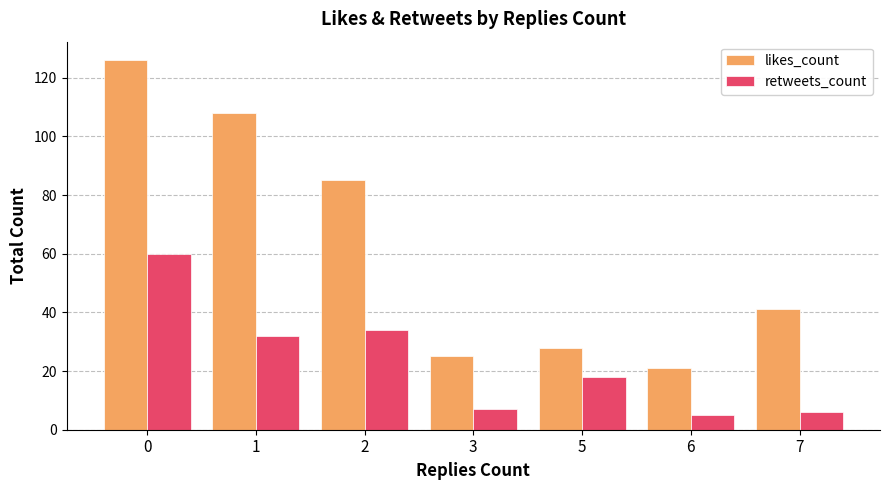

What is the difference between the retweets_count values at 5 and 7?

12